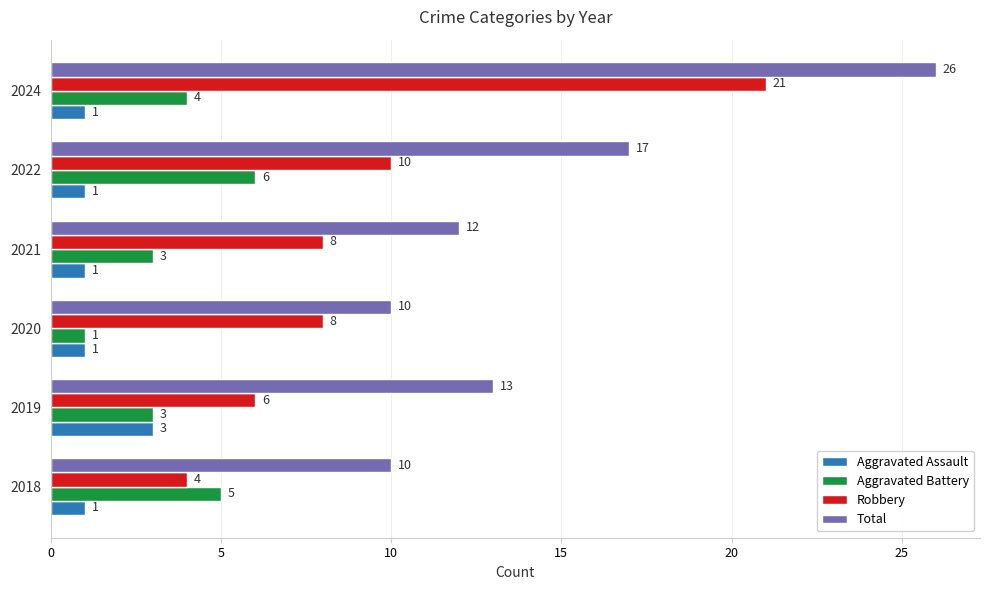

List the series in order of their overall mean, lowest first.

Aggravated Assault, Aggravated Battery, Robbery, Total